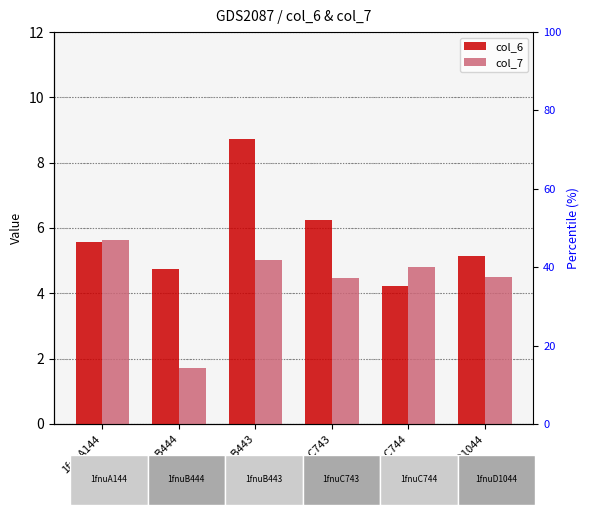

Reading right to left, list all the values displayed in this chart.

col_6: 1fnuD1044=5.2	1fnuC744=4.2	1fnuC743=6.2	1fnuB443=8.7	1fnuB444=4.8	1fnuA144=5.6
col_7: 1fnuD1044=4.5	1fnuC744=4.8	1fnuC743=4.5	1fnuB443=5.0	1fnuB444=1.7	1fnuA144=5.6